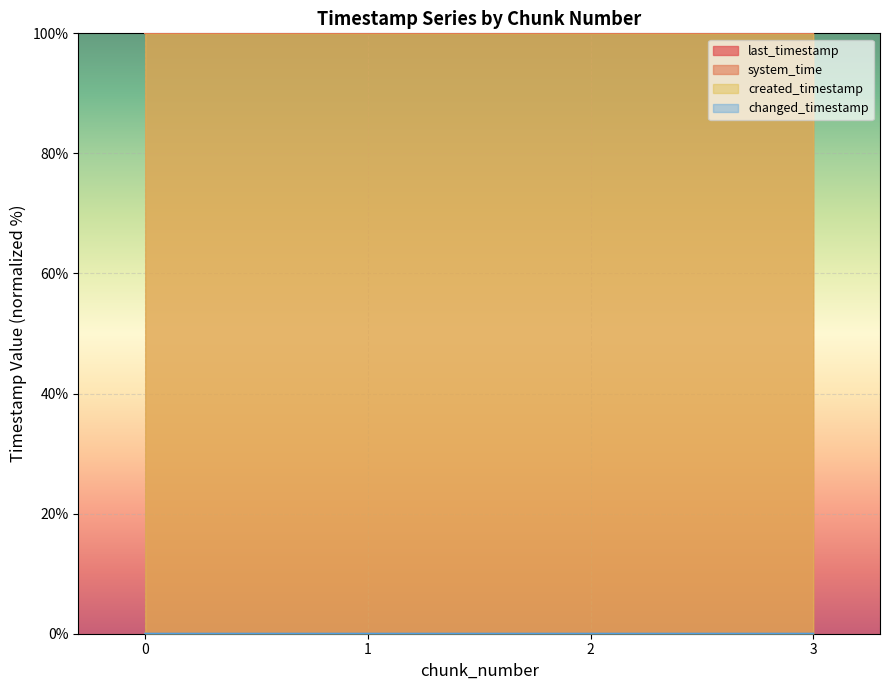

Reading right to left, extract all data points from this chart.

last_timestamp: 3=0.0	2=0.0	1=0.0	0=0.0
system_time: 3=100.0	2=100.0	1=100.0	0=100.0
created_timestamp: 3=0.0	2=0.0	1=0.0	0=0.0
changed_timestamp: 3=0.0	2=0.0	1=0.0	0=0.0